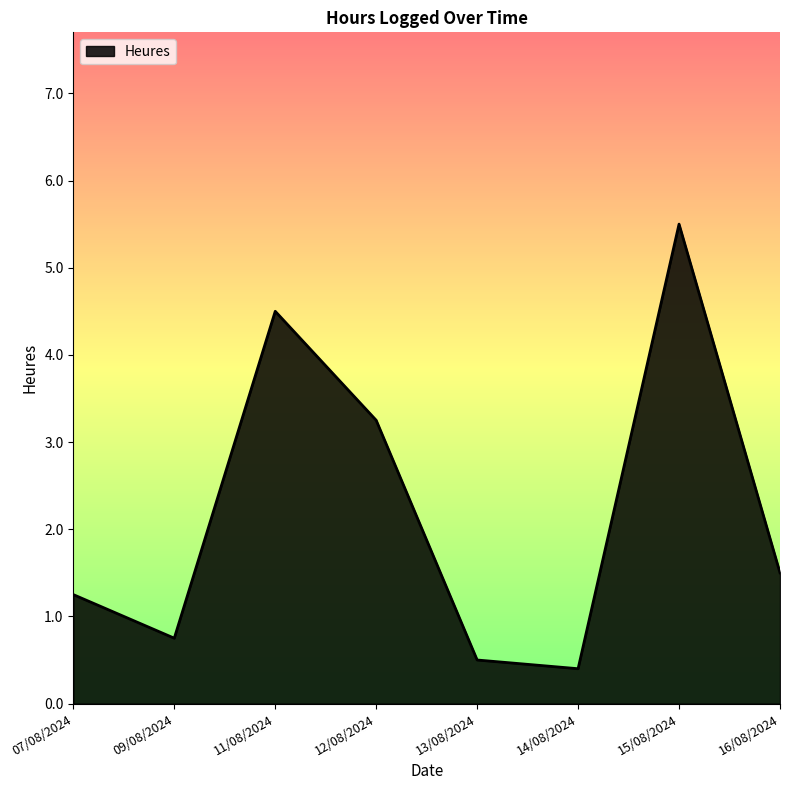

How many interior local peaks (higher than both neighbors) does the data have?

2